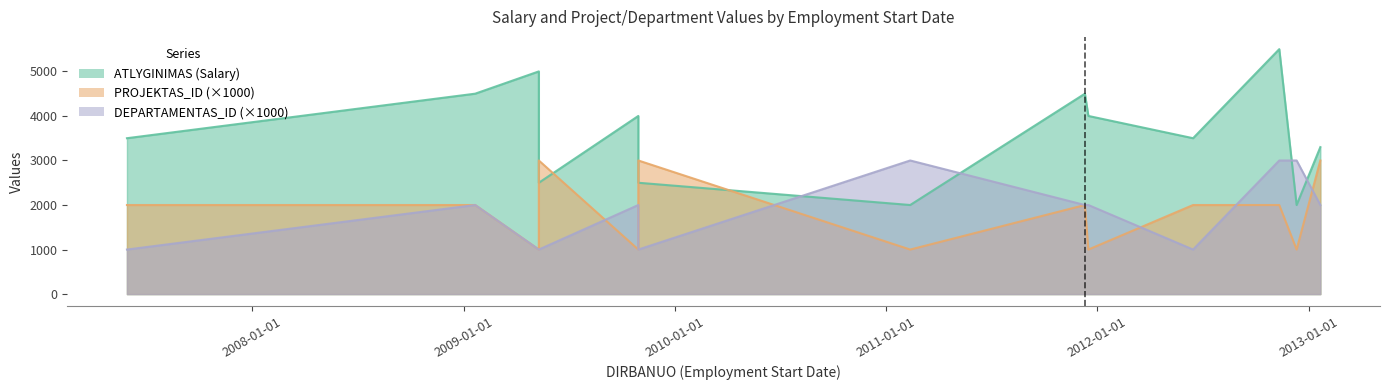

True or false: DEPARTAMENTAS_ID has more than 1 points higher than both neighbors.

True